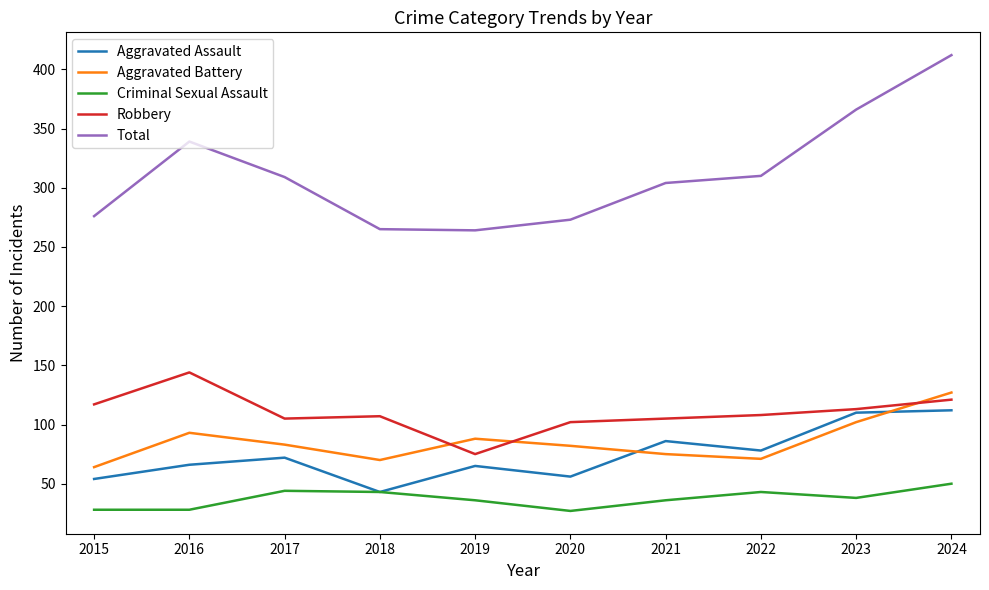

What is the average value of the Robbery series?

110